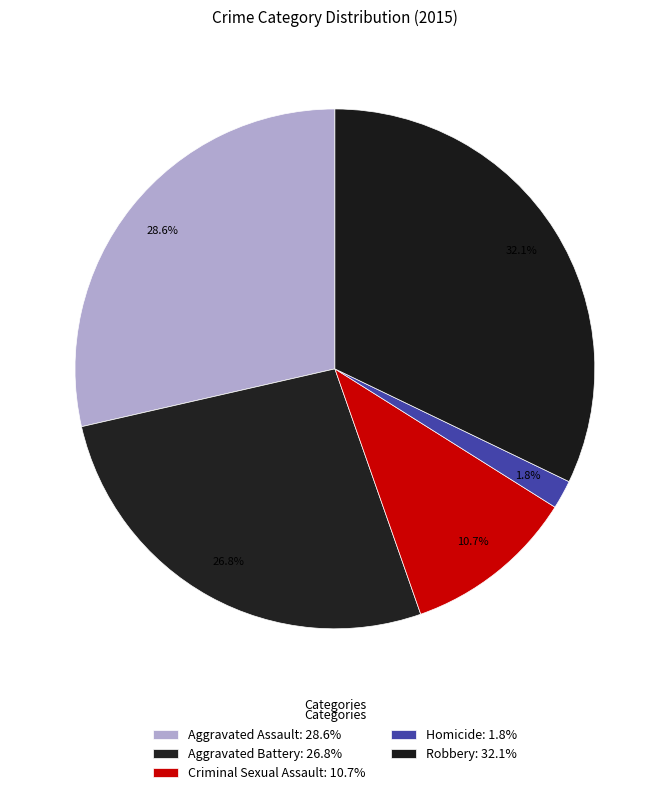

To the nearest percent, what portion does Robbery represent?

32%